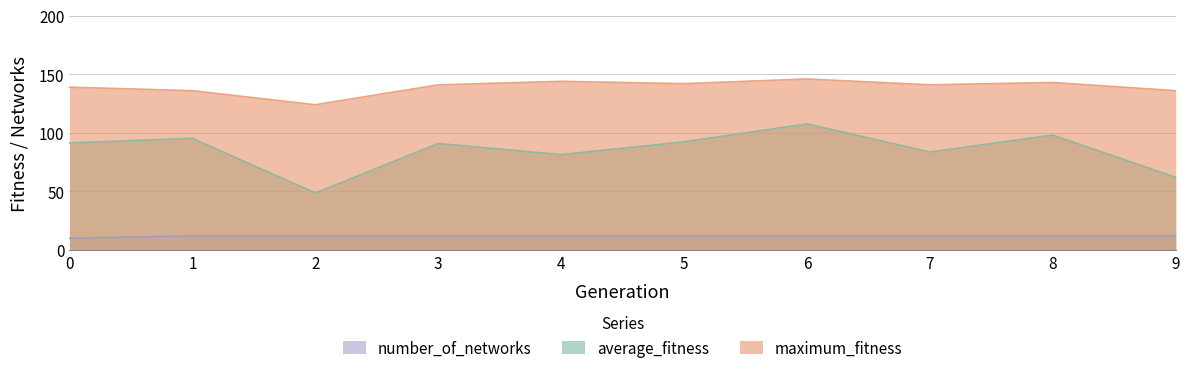

The number_of_networks series shows 12.0 at 5. True or false?

True